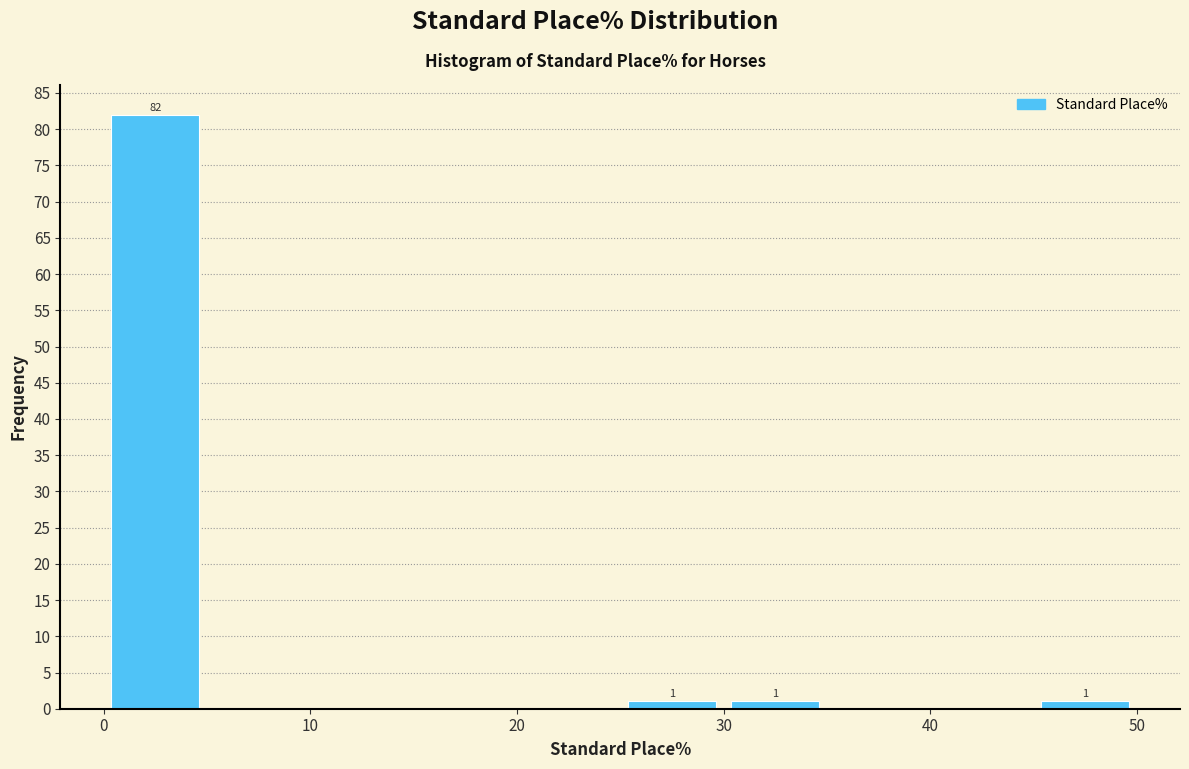

Which range on the x-axis has the tallest bar?

0 to 5